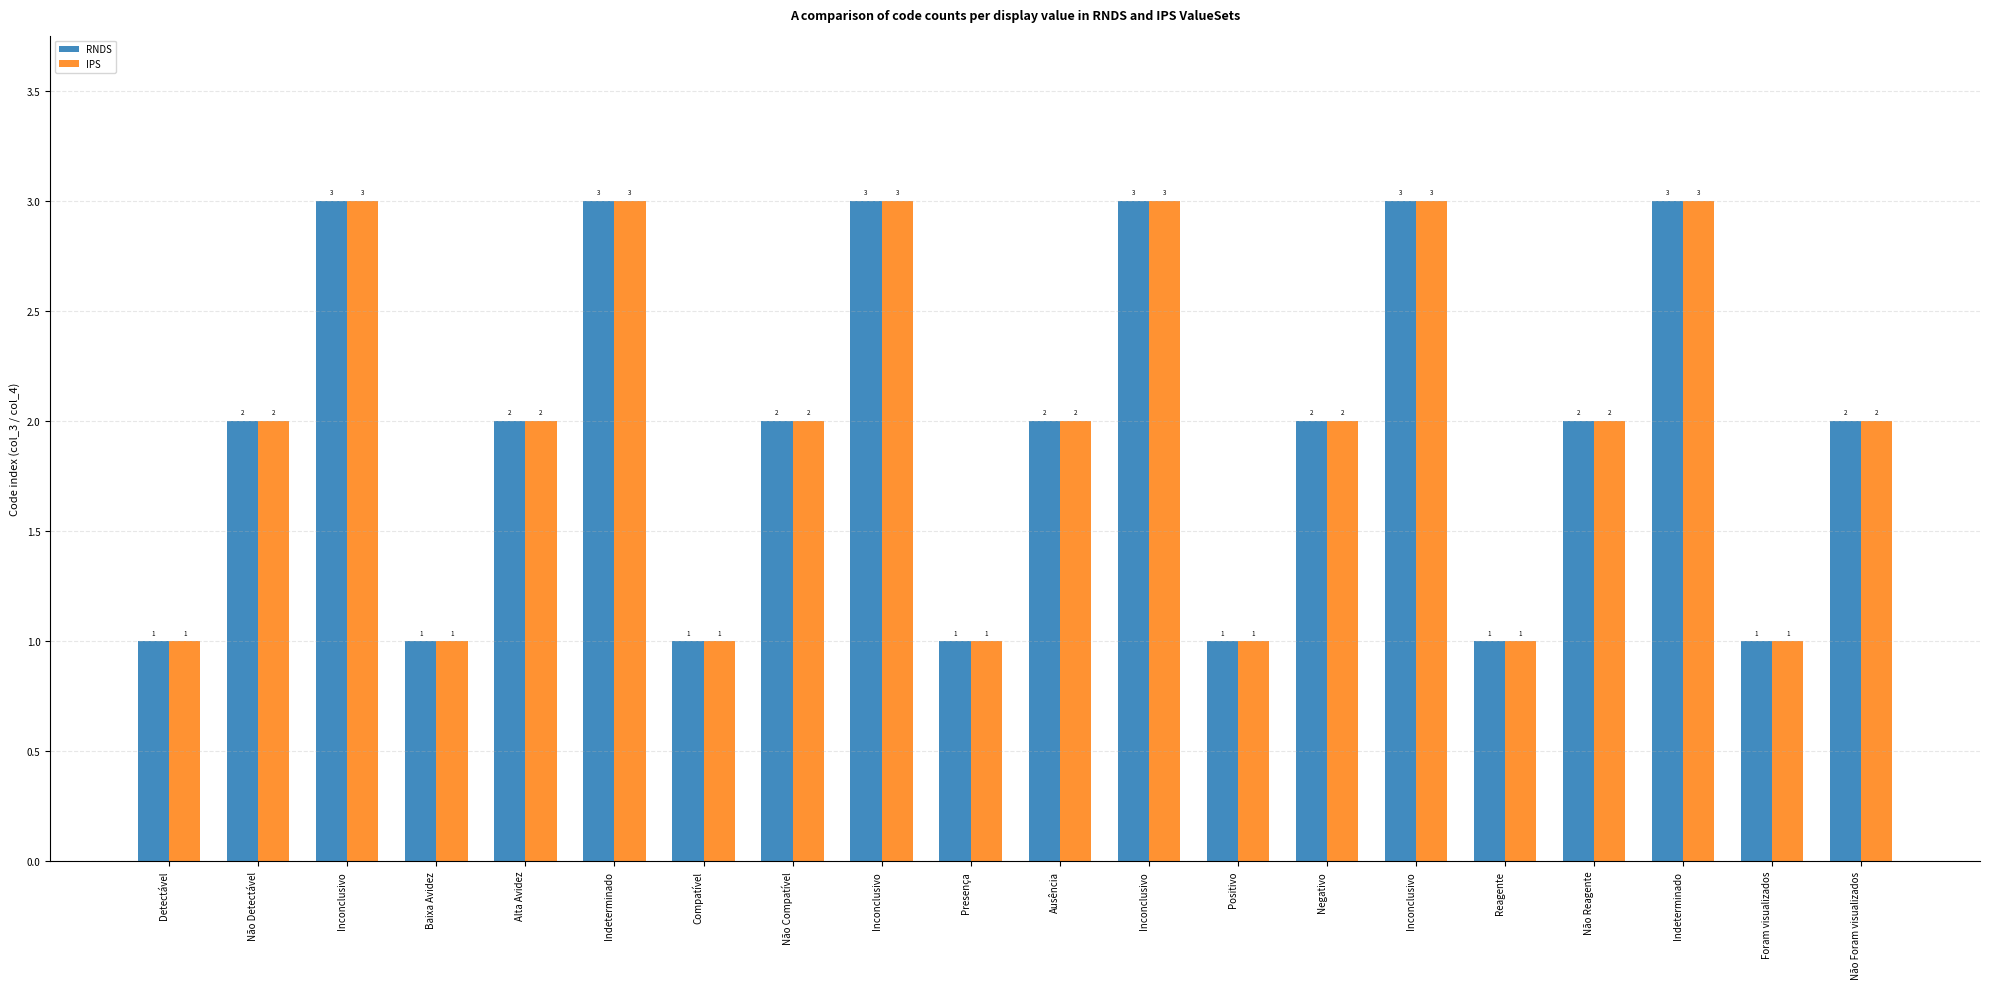

What are all the series names shown in the legend?

RNDS, IPS